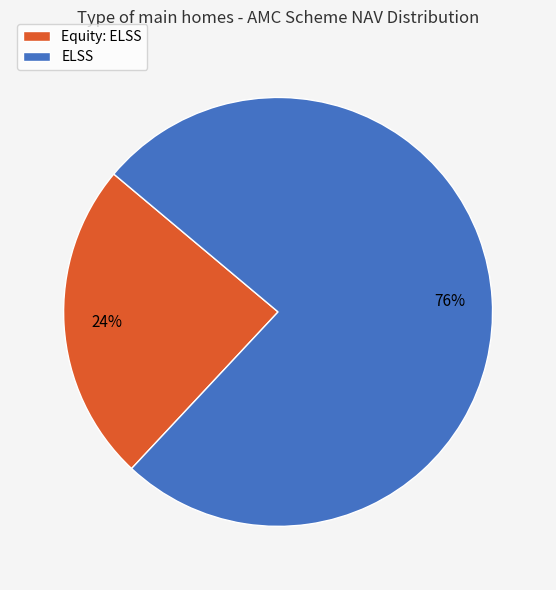

Is ELSS the majority of the pie?

Yes